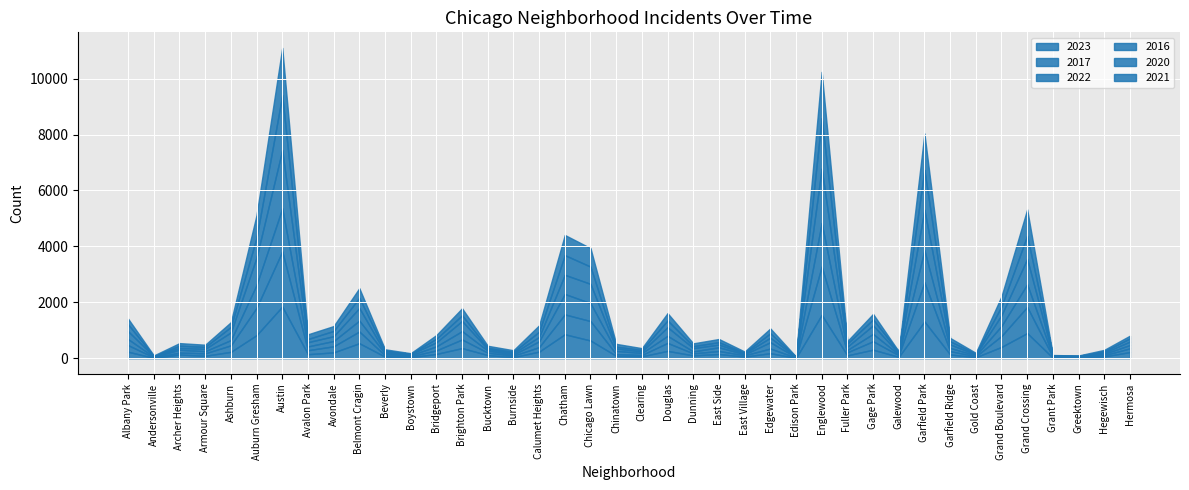

What are all the series names shown in the legend?

2023, 2017, 2022, 2016, 2020, 2021